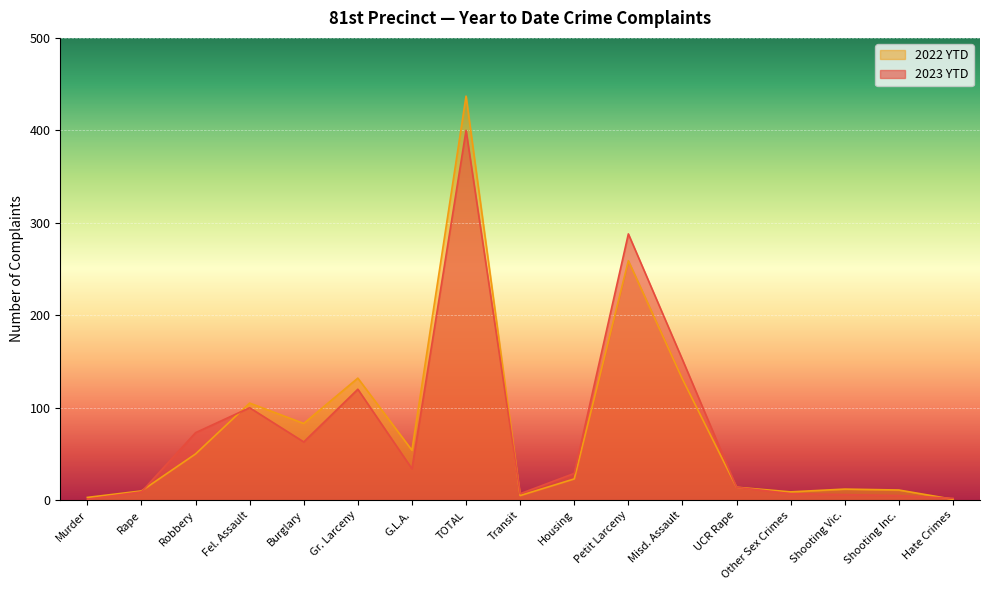

Is it true that 2023 YTD equals 35 at Burglary?

False